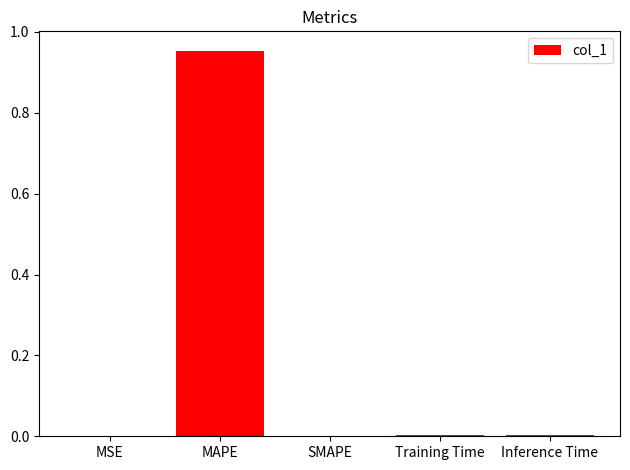

The value at Inference Time is 0.0. True or false?

True